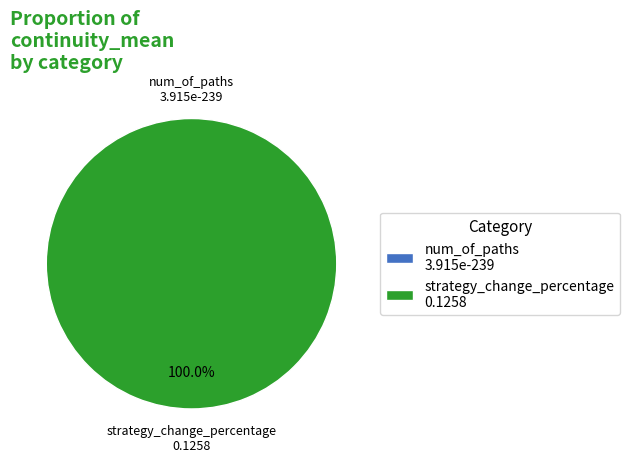

What is the total percentage of num_of_paths and strategy_change_percentage?

100.0%